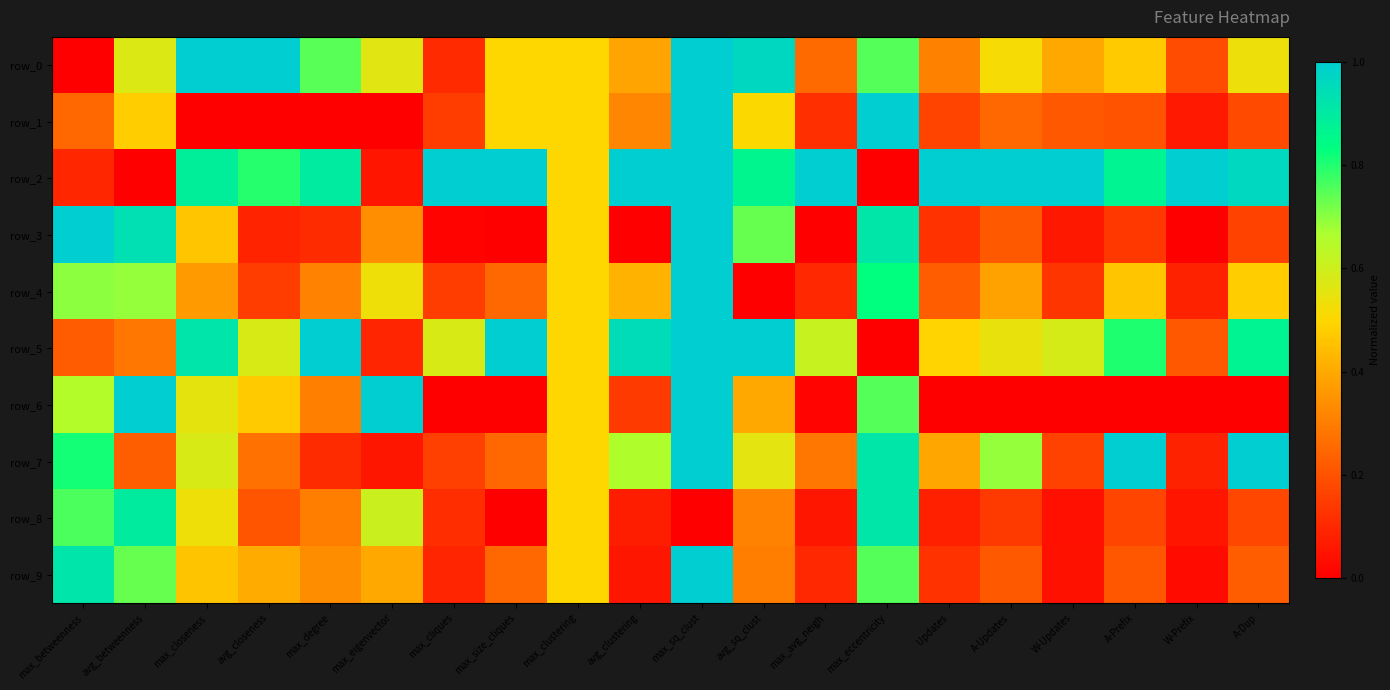

Count the number of categories in the chart.

20